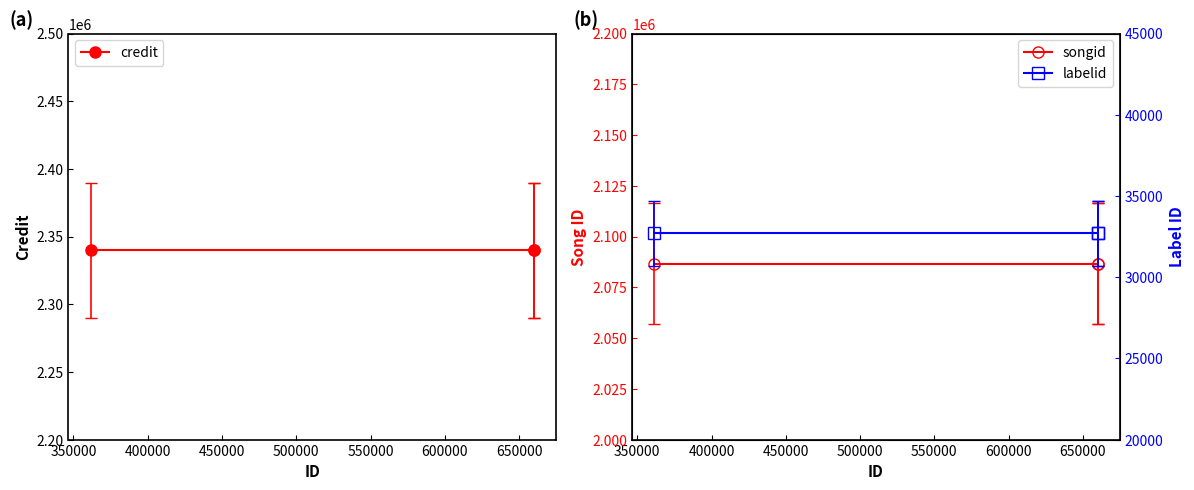

What is the total value across all series at 350000?

4459202